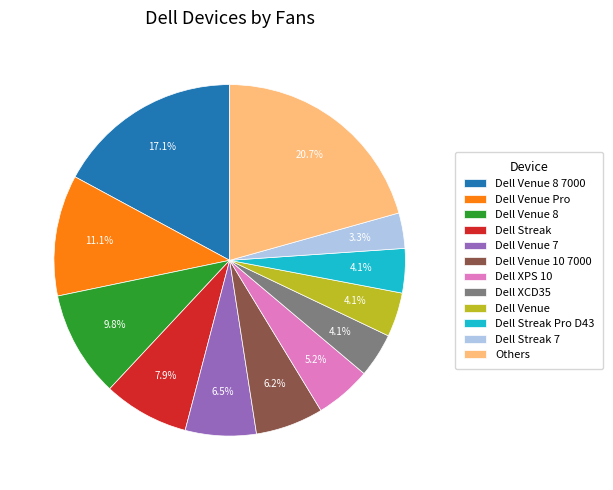

To the nearest percent, what is the combined percentage of Dell Streak Pro D43 and Dell XPS 10?

9%